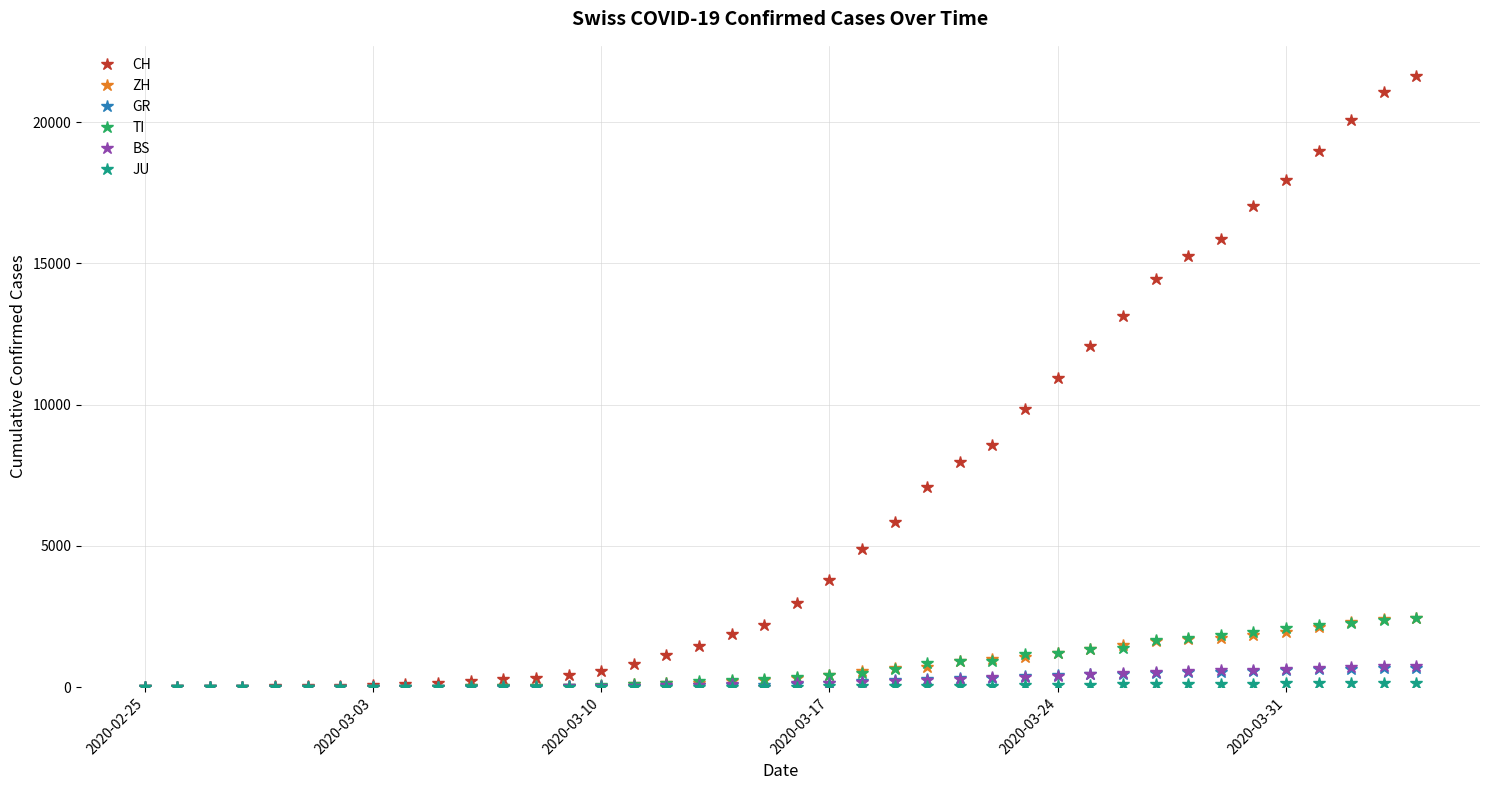

How many lines are shown in the chart?

6